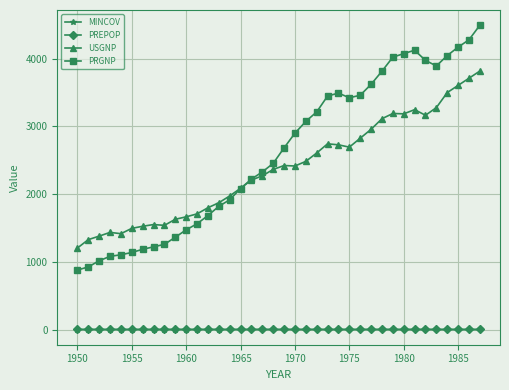

What is the difference between the maximum and minimum values in the PREPOP series?

0.2